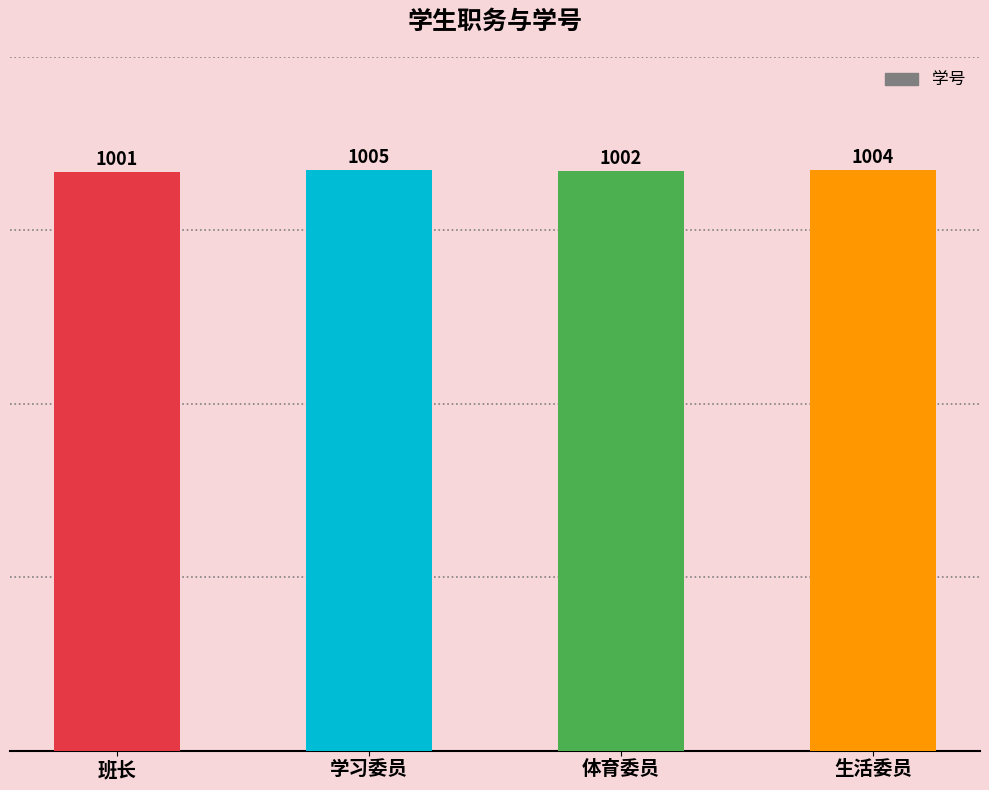

List the labels in order of value, largest first.

学习委员, 生活委员, 体育委员, 班长